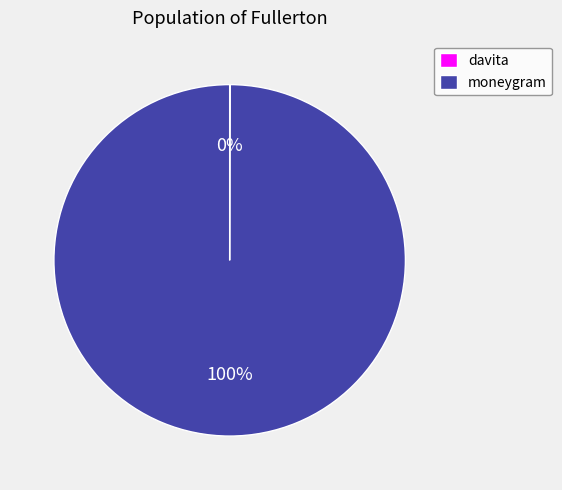

Is it true that moneygram is 100% of the pie?

True